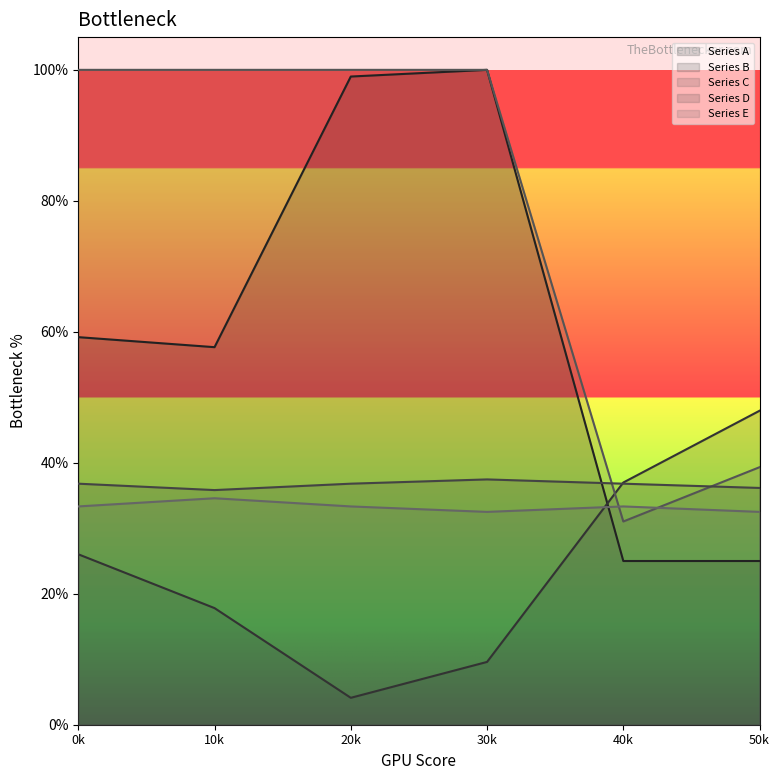

At which label is Series E closest to 0?

30k